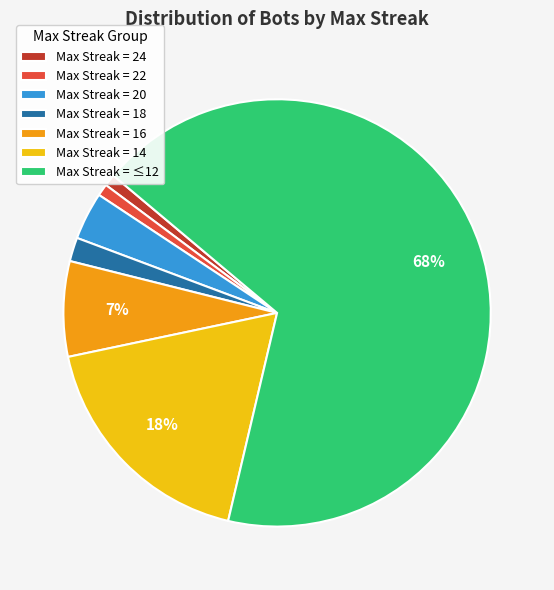

How many segments does this pie chart have?

7